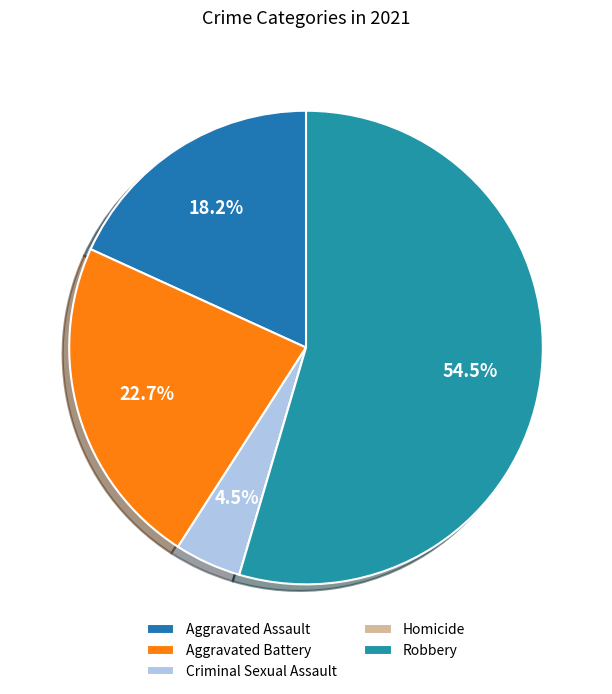

What is the total percentage of Homicide and Aggravated Assault?

18.2%